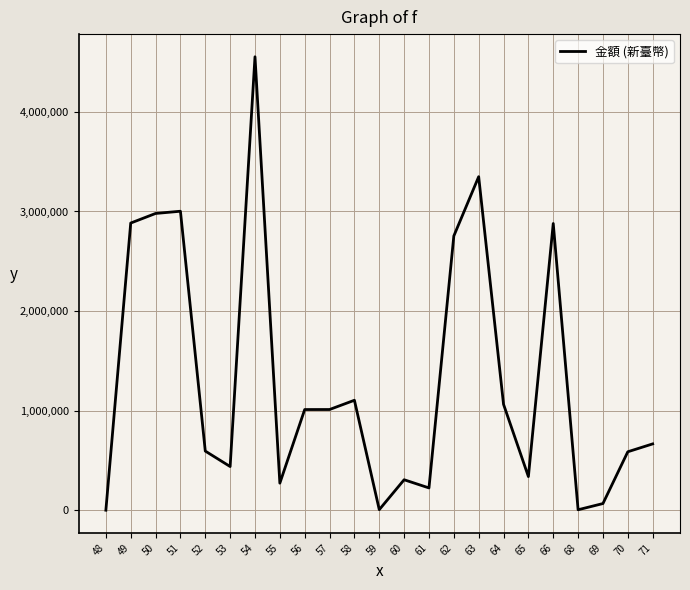

The value at 54 is 4552574. True or false?

True